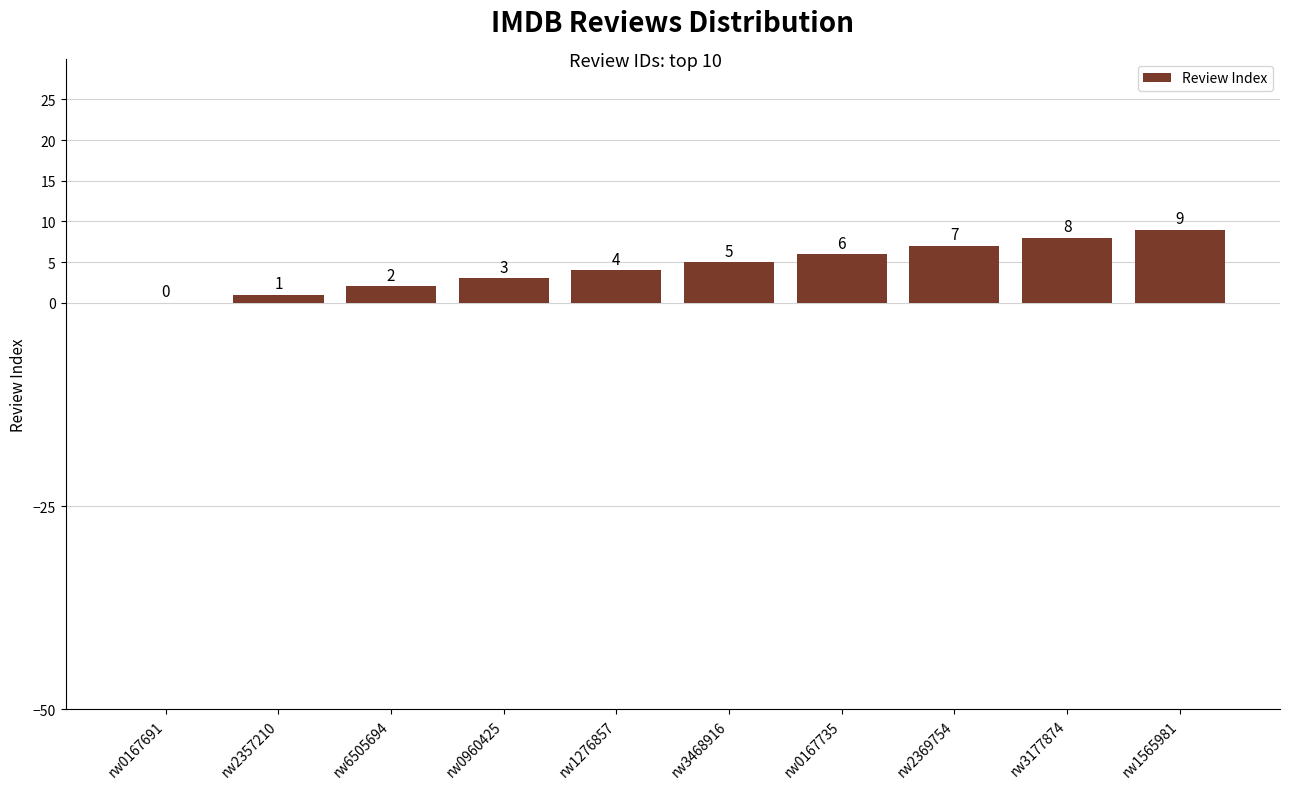

Does the chart contain stacked bars?

No